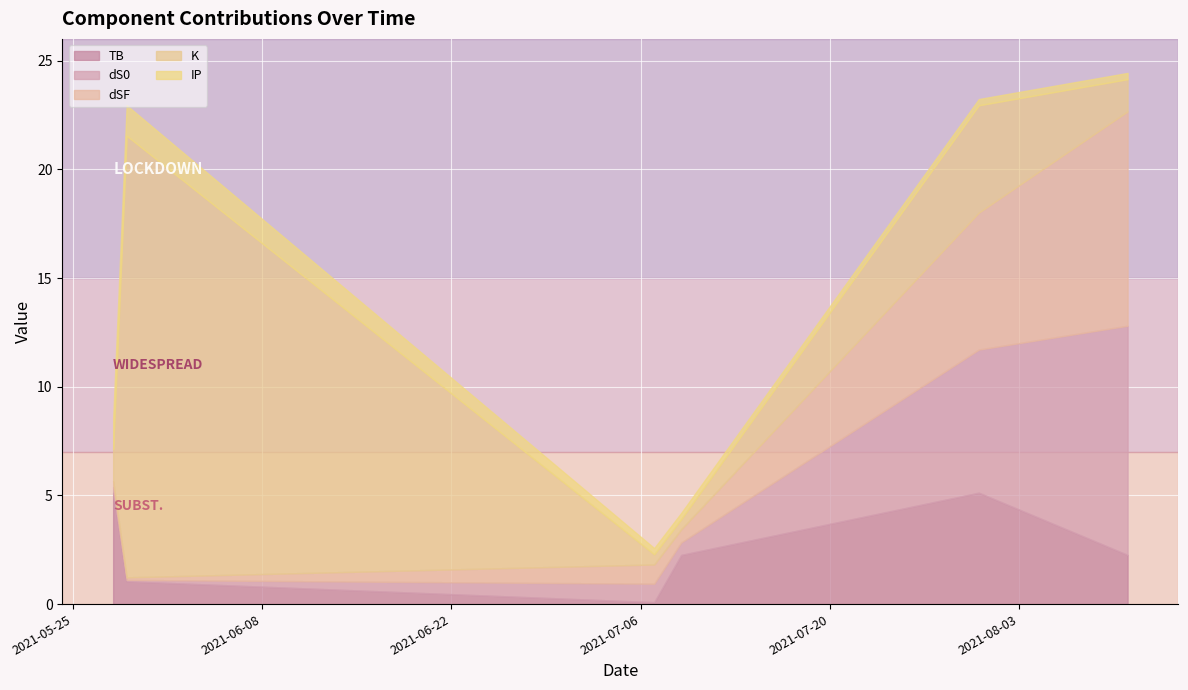

How many intersections are there between dS0 and dSF?

1